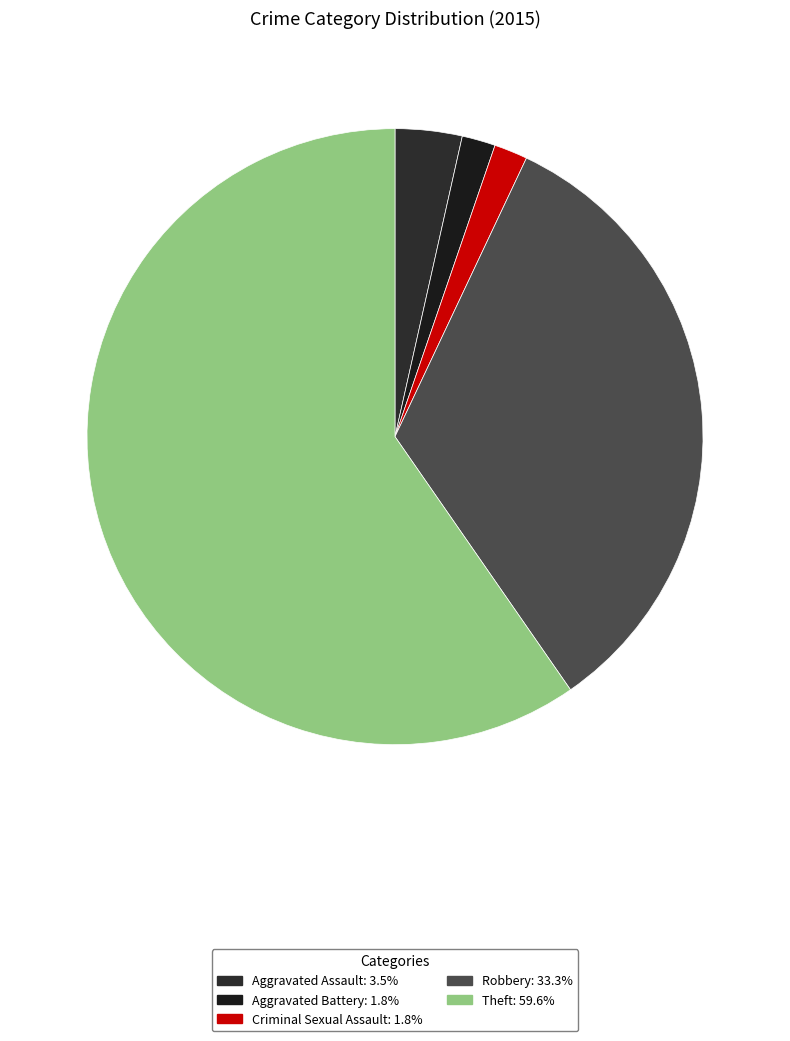

Approximately how many times larger is the value at Aggravated Assault compared to Robbery?

0.1